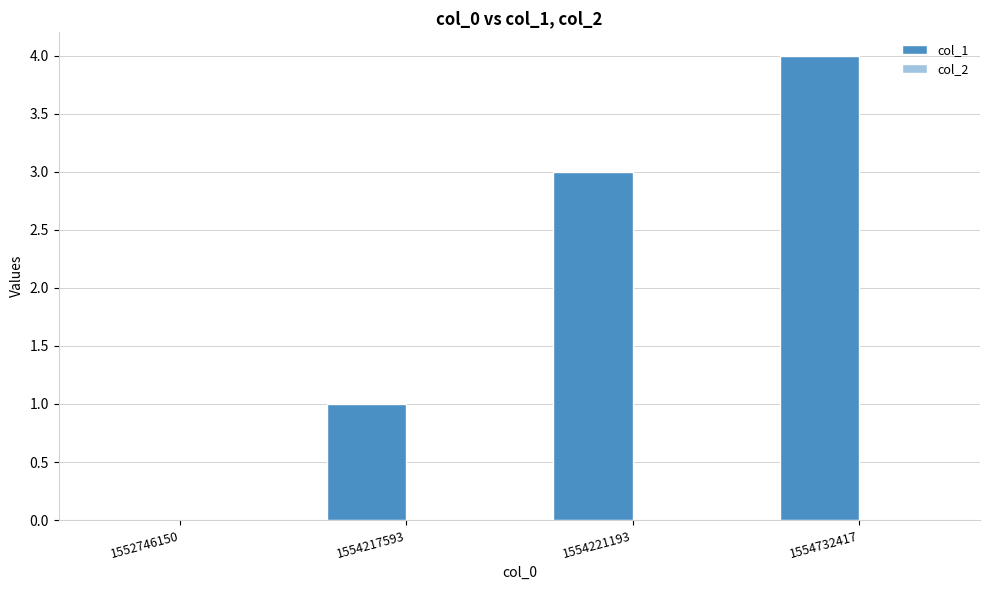

What is the sum of the values at 1554221193 and 1554217593?

4